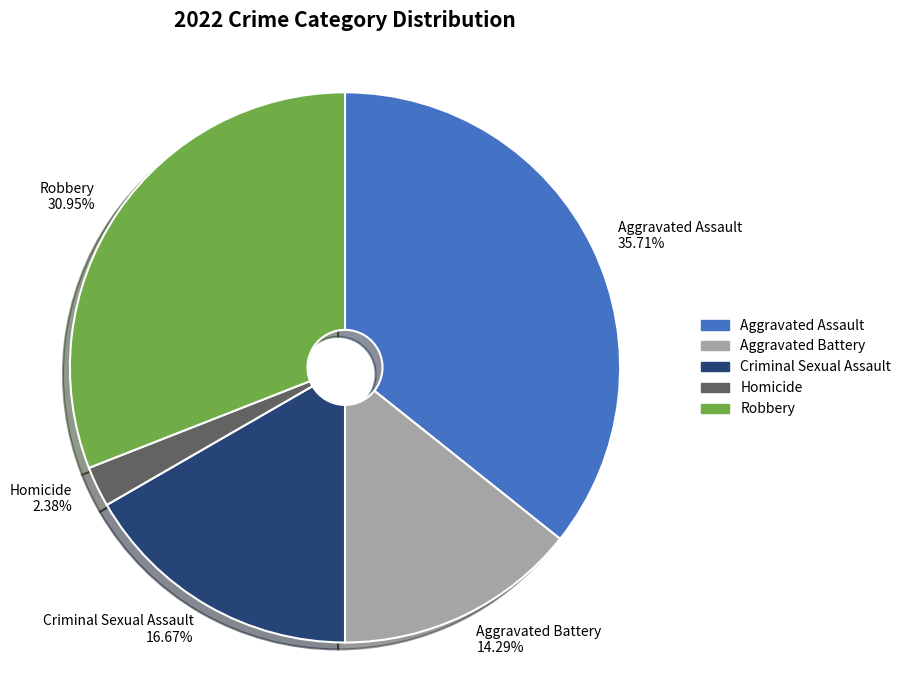

Is Aggravated Battery the majority of the pie?

No